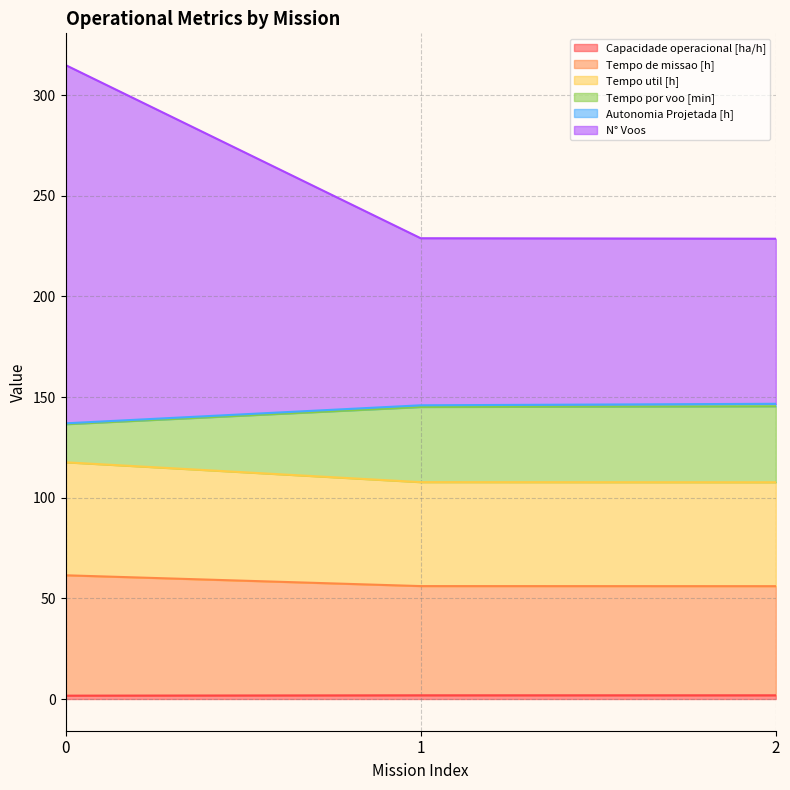

Does the chart display data point markers on the line(s)?

No